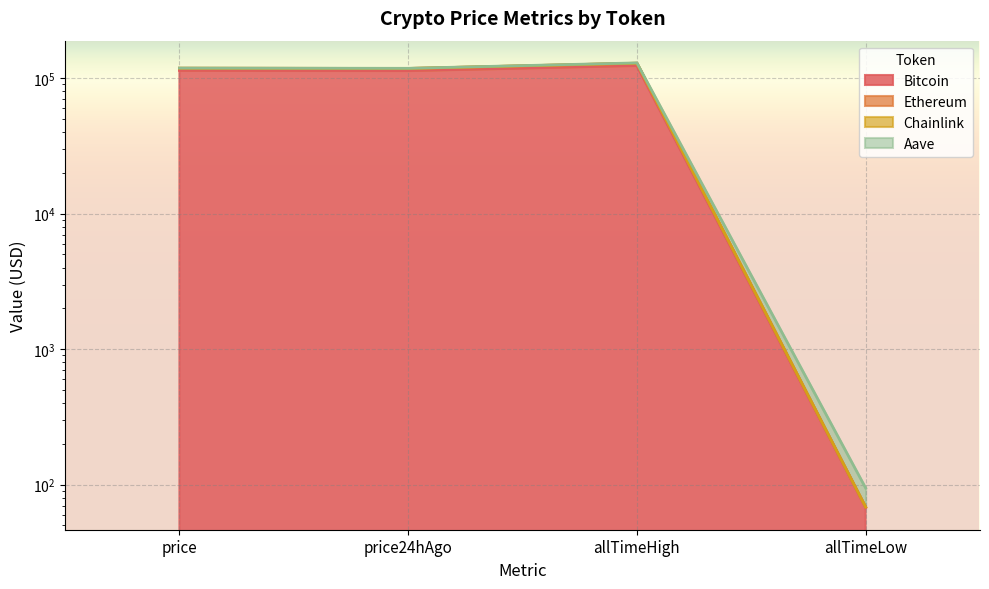

What is the label of the 2nd point from the left?

price24hAgo